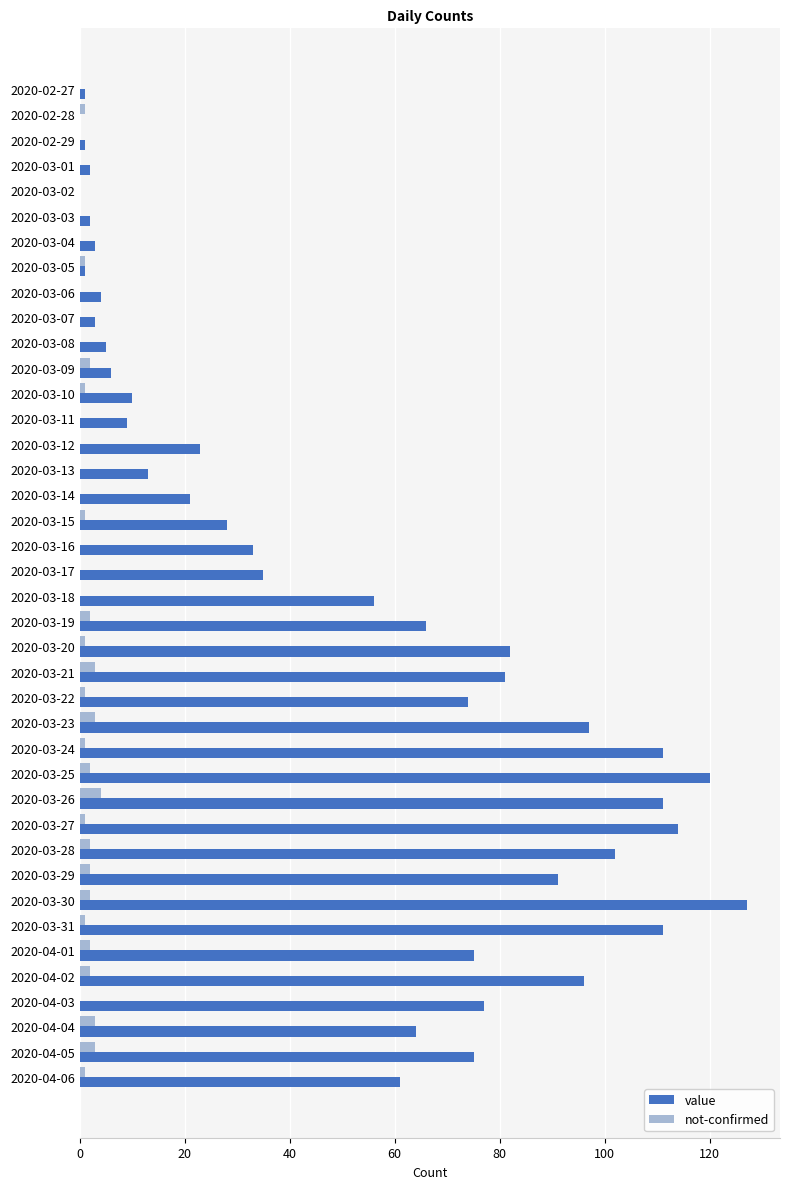

Which series has the largest total across all categories?

value